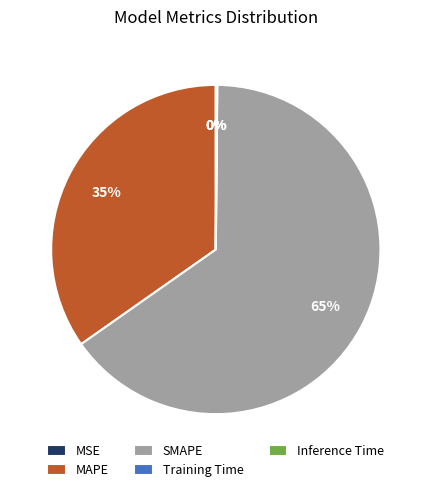

Is there any slice that represents more than half of the pie?

Yes